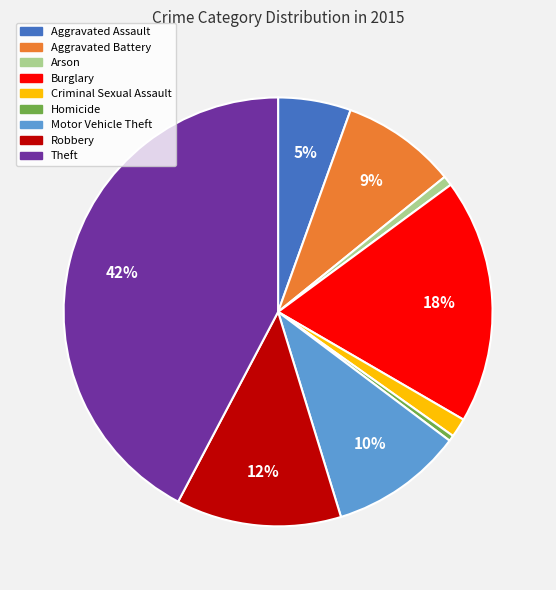

What percentage is the Burglary slice, to the nearest percent?

18%